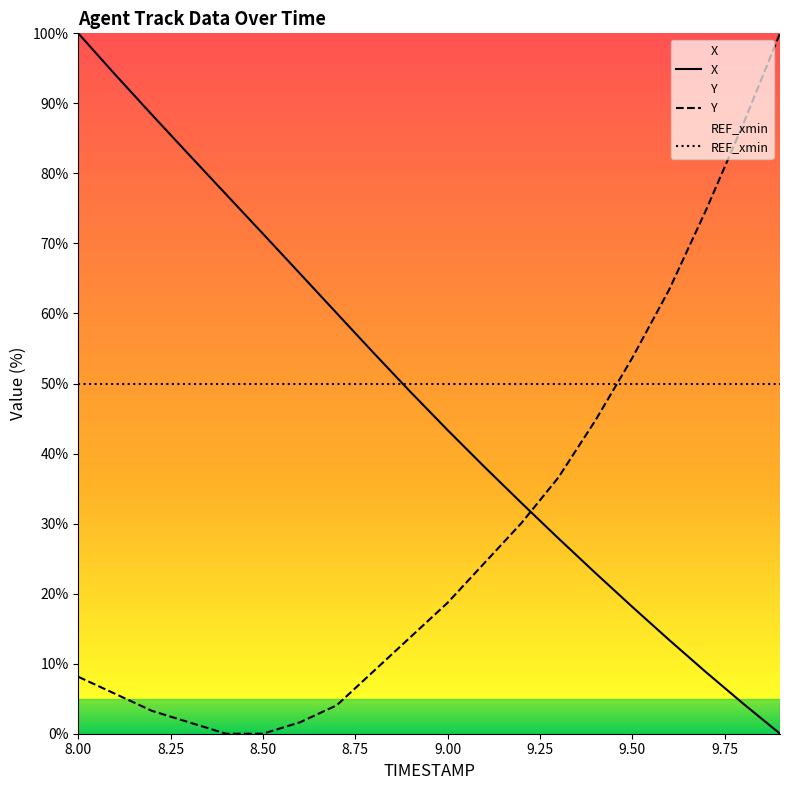

Rank the series at 8.00 from highest to lowest value.

X, REF_xmin, Y